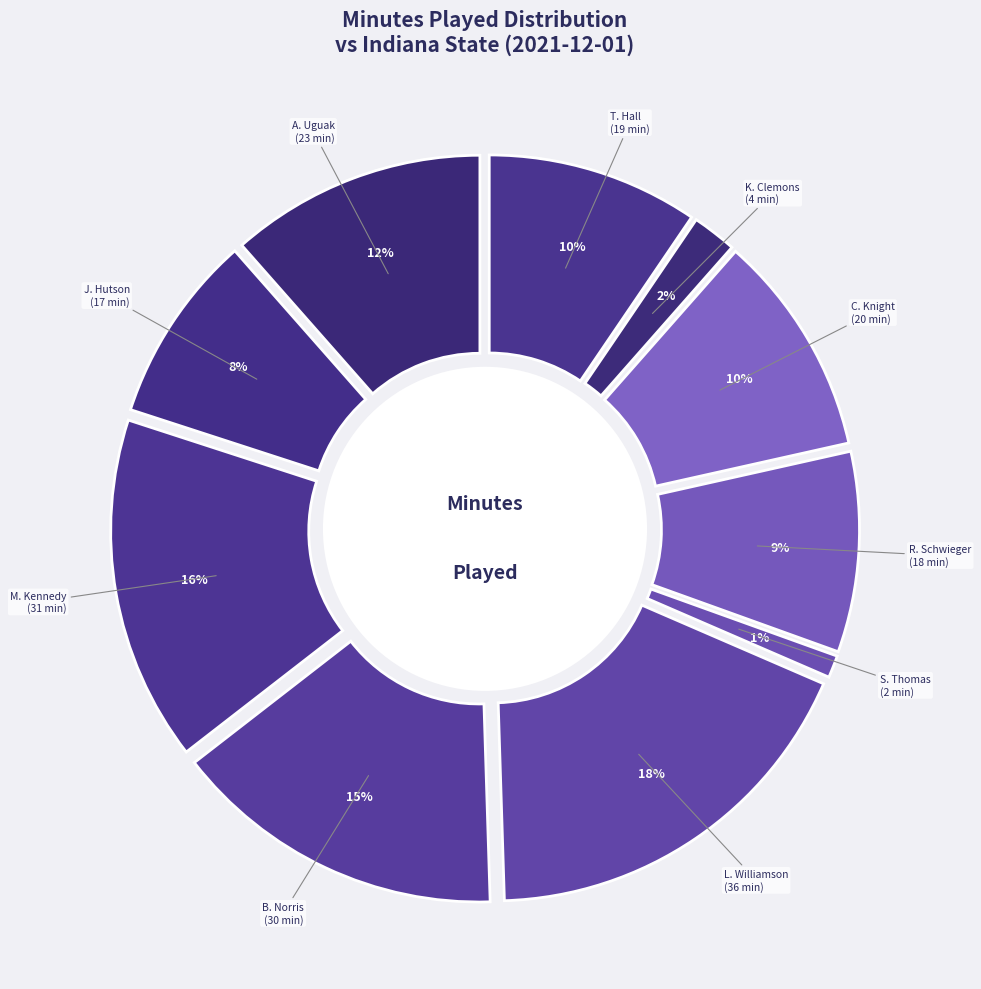

How many slices are in this pie chart?

10